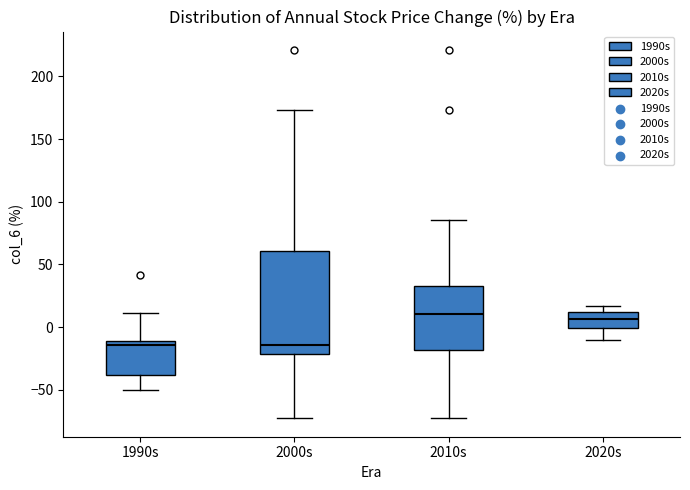

Comparing the boxes themselves (not the whiskers), which one is the tallest?

2000s